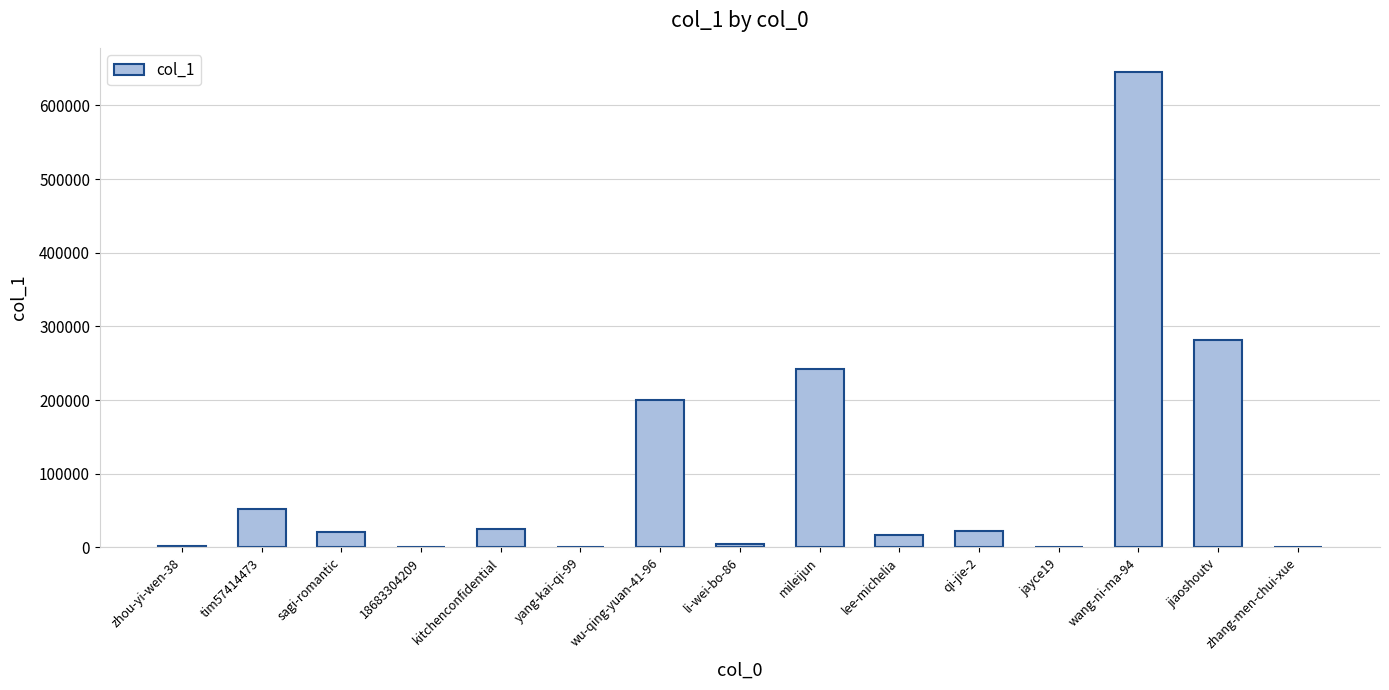

Which has a higher value, 18683304209 or tim57414473?

tim57414473